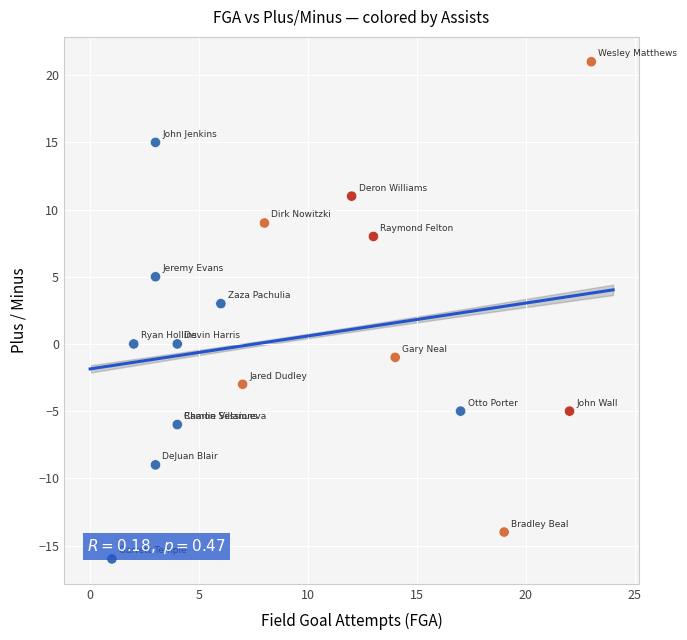

What Y value in the scatter plot is closest to 2?

3